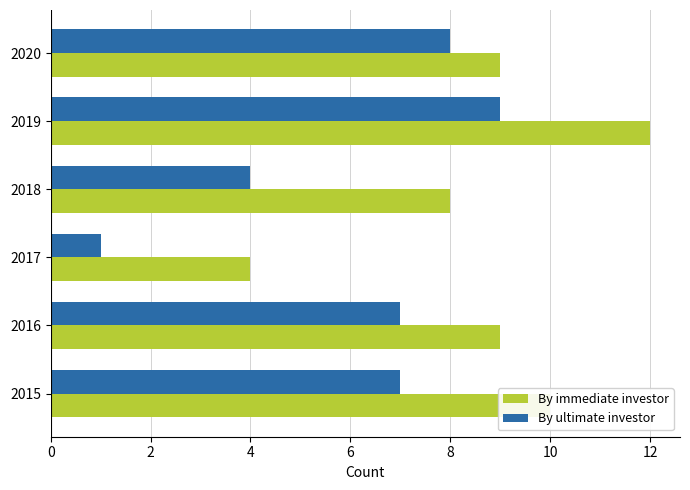

Between 2017 and 2018, which series saw the biggest shift?

By immediate investor